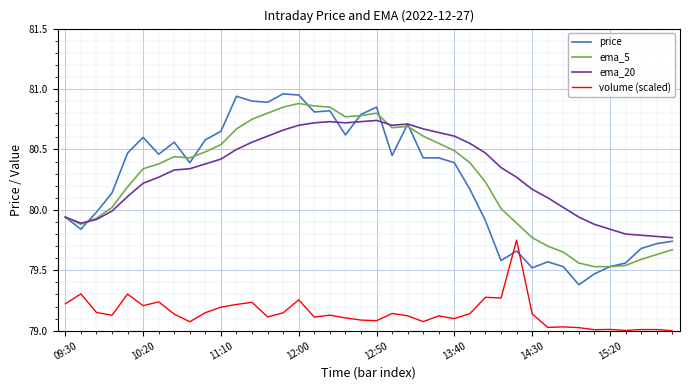

Is this an area chart (filled region under the line)?

No